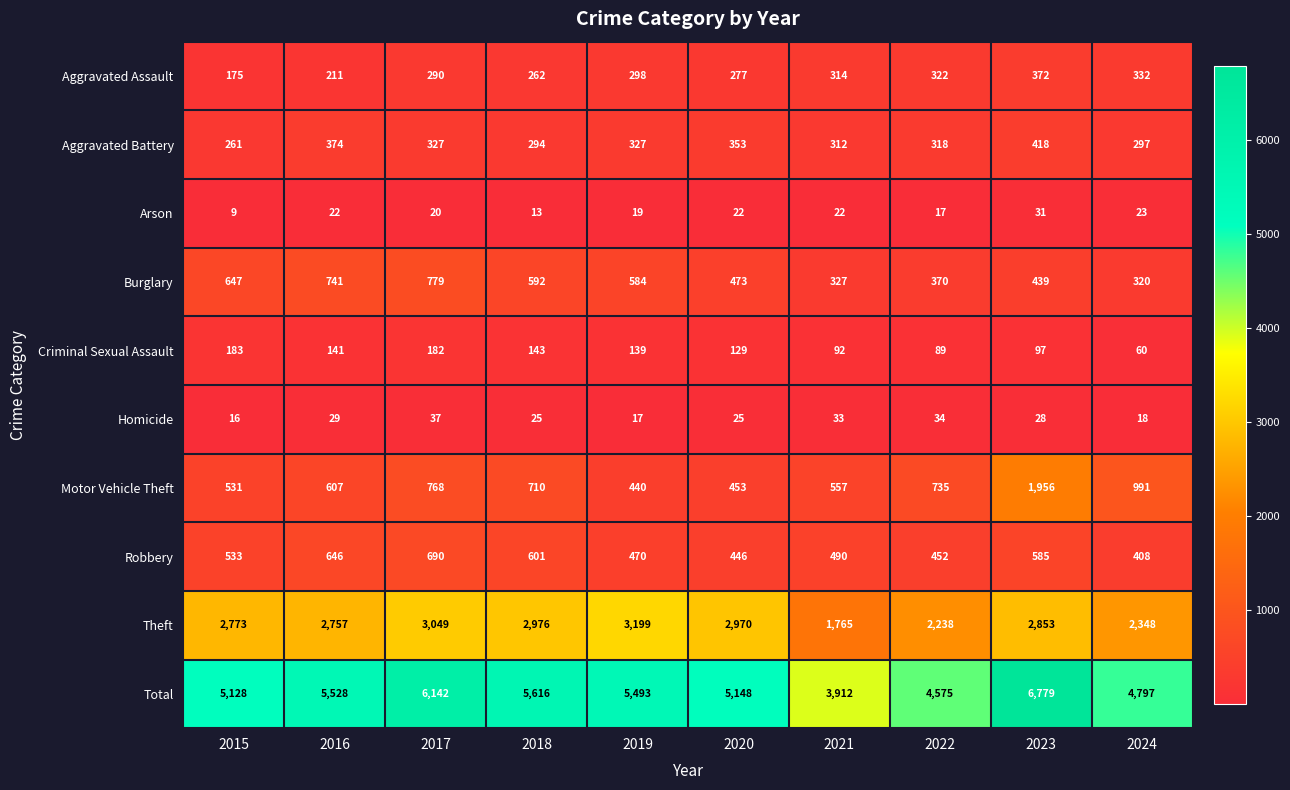

The Homicide series shows 6 at 2016. True or false?

False